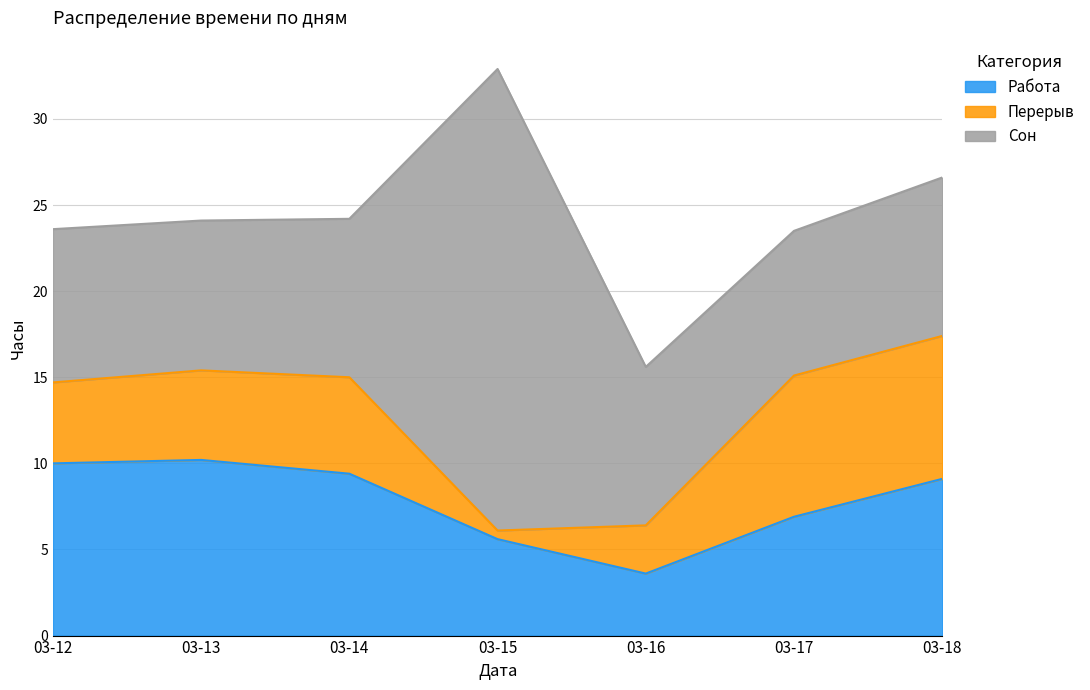

Reading left to right, extract all data points from this chart.

Работа: 03-12=10.0	03-13=10.2	03-14=9.4	03-15=5.6	03-16=3.6	03-17=6.9	03-18=9.1
Перерыв: 03-12=4.7	03-13=5.2	03-14=5.6	03-15=0.5	03-16=2.8	03-17=8.2	03-18=8.3
Сон: 03-12=8.9	03-13=8.7	03-14=9.2	03-15=26.8	03-16=9.2	03-17=8.4	03-18=9.2